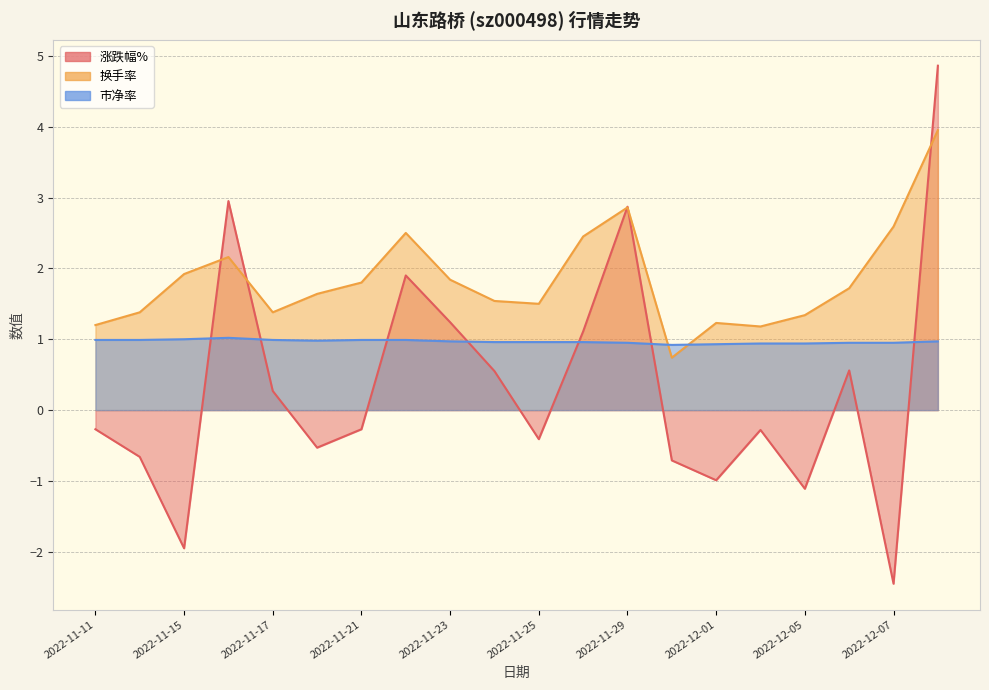

Reading left to right, list all the values displayed in this chart.

涨跌幅%: 2022-11-11=-0.3	2022-11-14=-0.7	2022-11-15=-1.9	2022-11-16=3.0	2022-11-17=0.3	2022-11-18=-0.5	2022-11-21=-0.3	2022-11-22=1.9	2022-11-23=1.2	2022-11-24=0.6	2022-11-25=-0.4	2022-11-28=1.1	2022-11-29=2.9	2022-11-30=-0.7	2022-12-01=-1.0	2022-12-02=-0.3	2022-12-05=-1.1	2022-12-06=0.6	2022-12-07=-2.5	2022-12-08=4.9
换手率: 2022-11-11=1.2	2022-11-14=1.4	2022-11-15=1.9	2022-11-16=2.2	2022-11-17=1.4	2022-11-18=1.6	2022-11-21=1.8	2022-11-22=2.5	2022-11-23=1.8	2022-11-24=1.5	2022-11-25=1.5	2022-11-28=2.5	2022-11-29=2.9	2022-11-30=0.7	2022-12-01=1.2	2022-12-02=1.2	2022-12-05=1.3	2022-12-06=1.7	2022-12-07=2.6	2022-12-08=4.0
市净率: 2022-11-11=1.0	2022-11-14=1.0	2022-11-15=1.0	2022-11-16=1.0	2022-11-17=1.0	2022-11-18=1.0	2022-11-21=1.0	2022-11-22=1.0	2022-11-23=1.0	2022-11-24=1.0	2022-11-25=1.0	2022-11-28=1.0	2022-11-29=0.9	2022-11-30=0.9	2022-12-01=0.9	2022-12-02=0.9	2022-12-05=0.9	2022-12-06=0.9	2022-12-07=0.9	2022-12-08=1.0